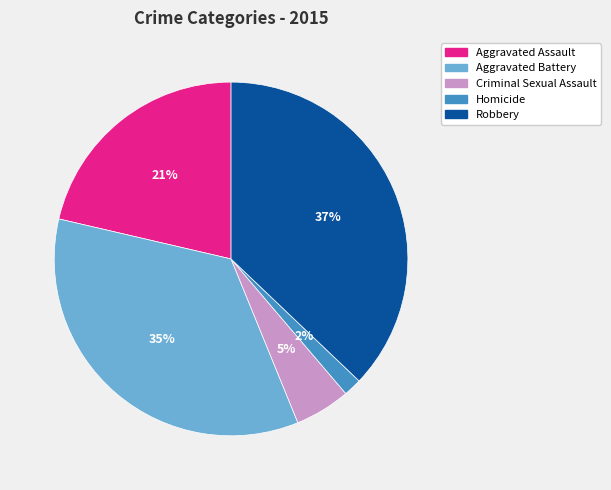

Which category has the biggest portion of the pie?

Robbery